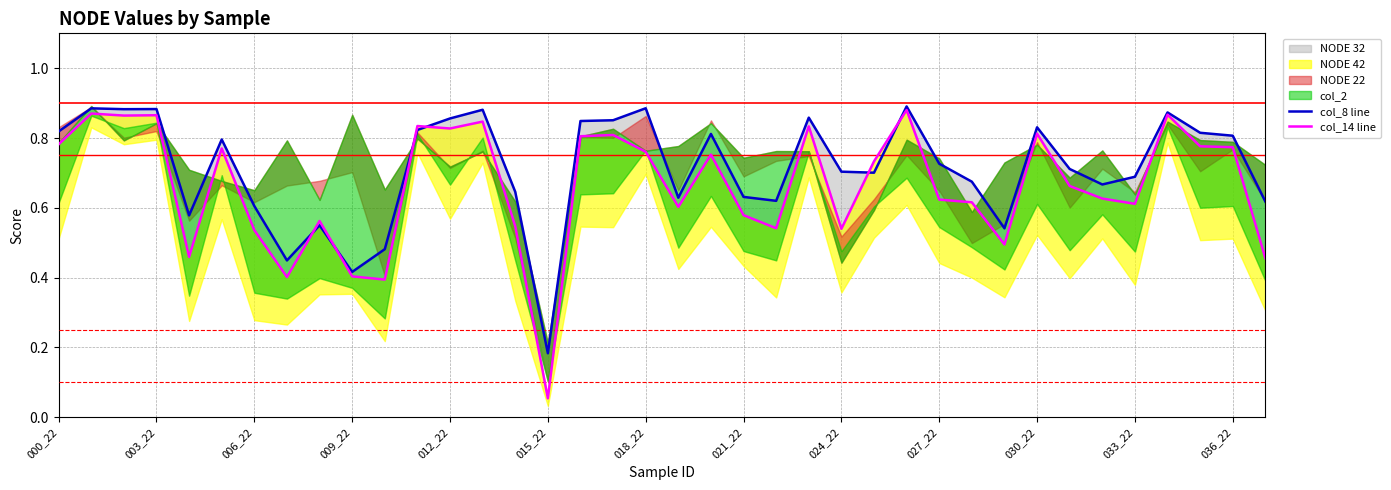

The value of col_14 line at 13 is 0.5. True or false?

False